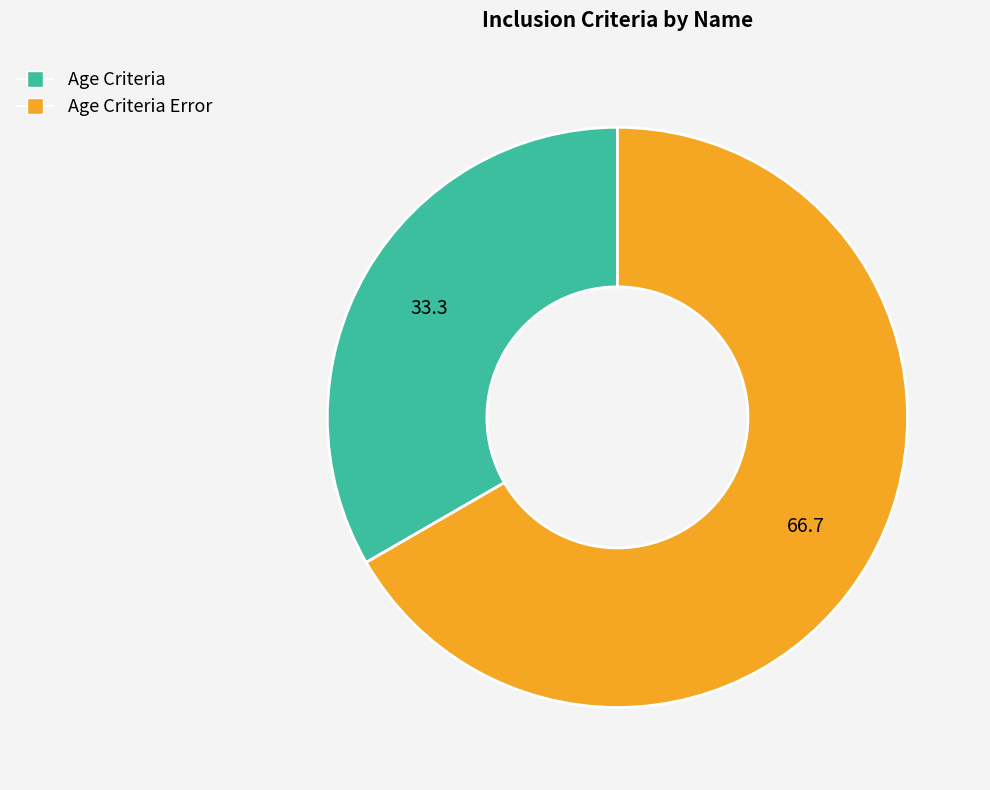

Is there any slice that represents more than half of the pie?

Yes